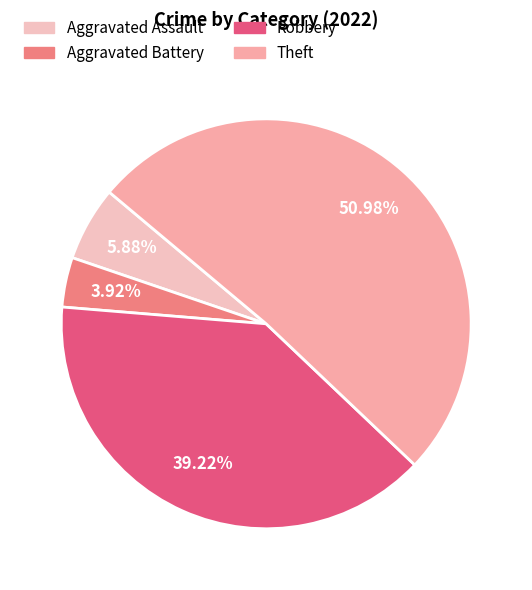

Is the sum of Aggravated Assault and Robbery greater than half?

No